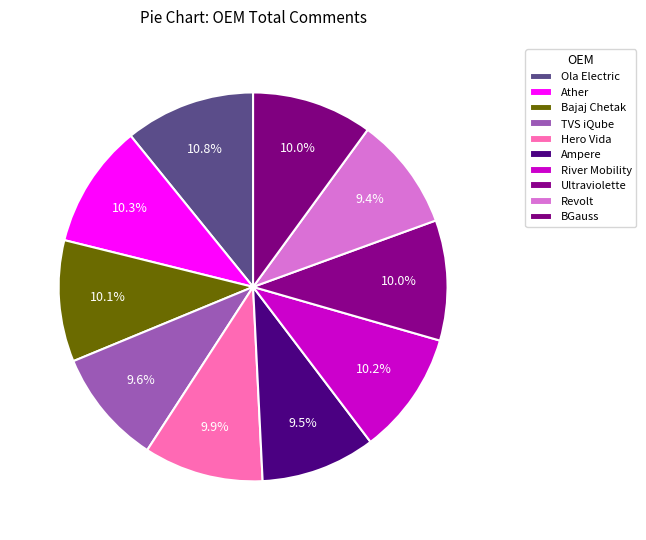

Is the sum of Hero Vida and River Mobility greater than half?

No